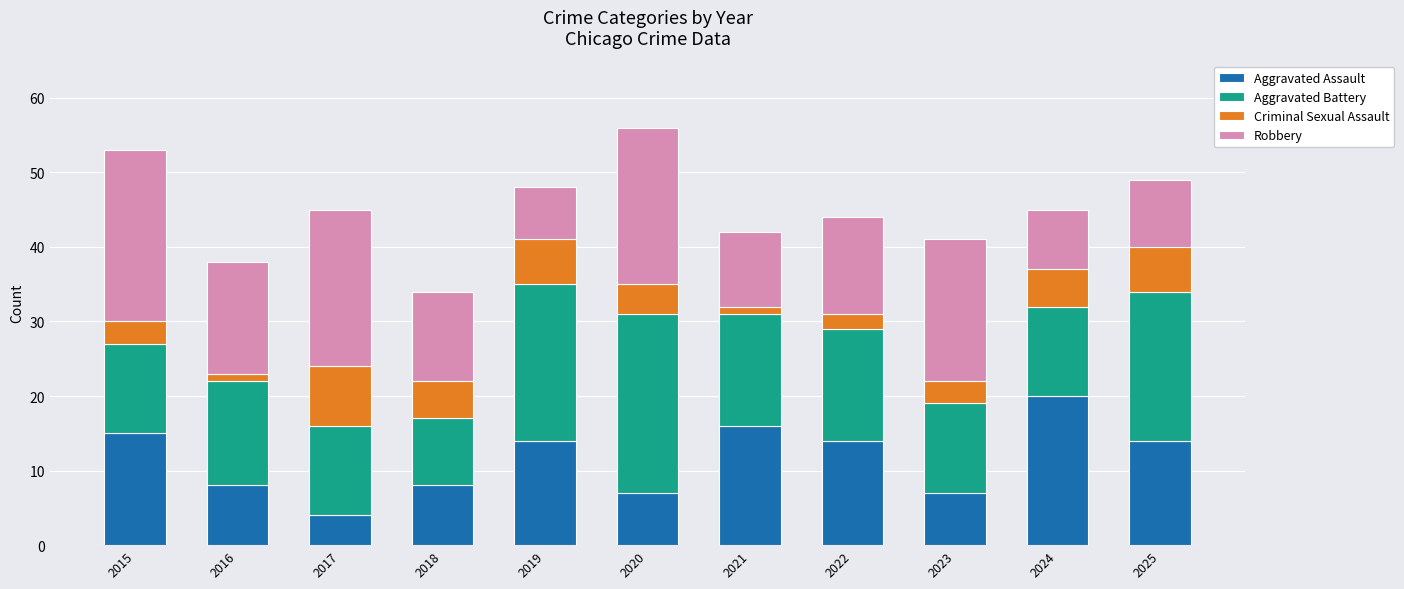

What is the difference between the second highest and minimum values in the Aggravated Assault series?

12